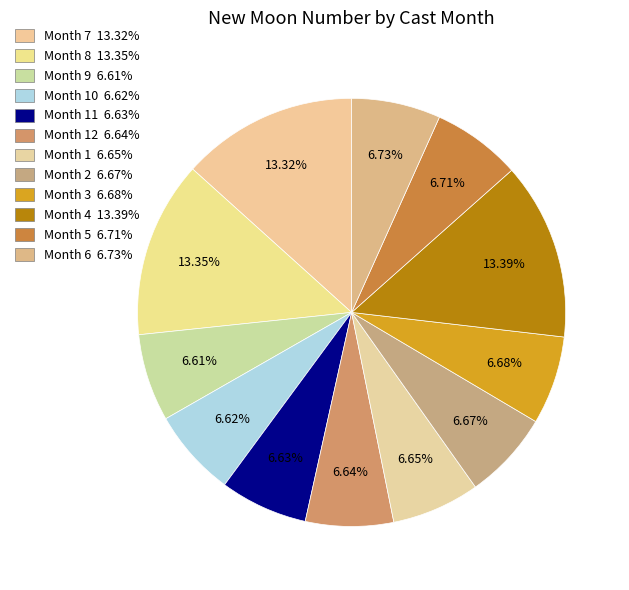

Does any single category account for the majority?

No